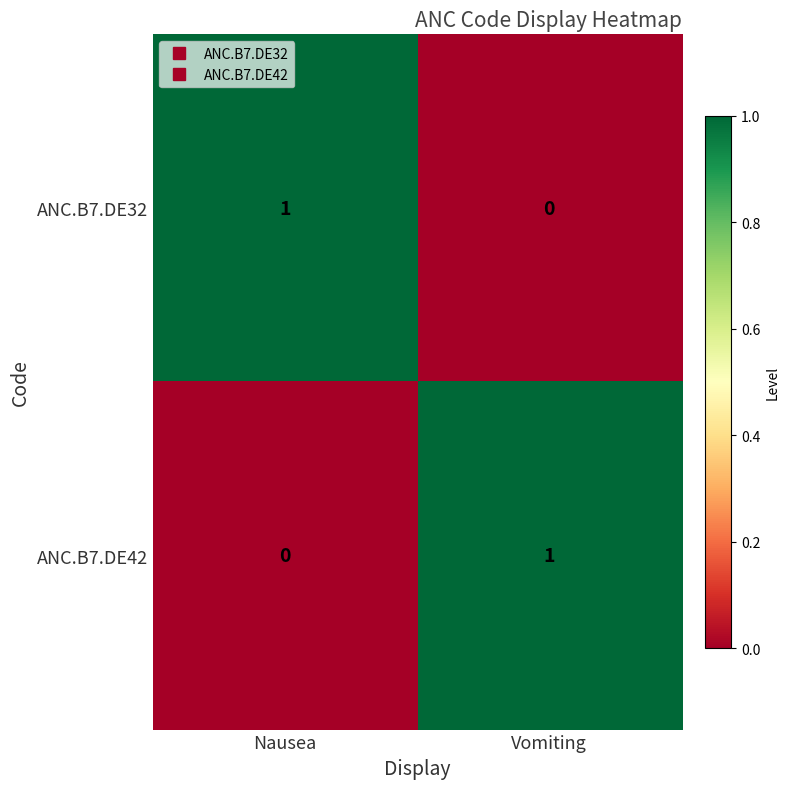

Reading left to right, list all the values displayed in this chart.

ANC.B7.DE32: 1	0
ANC.B7.DE42: 0	1